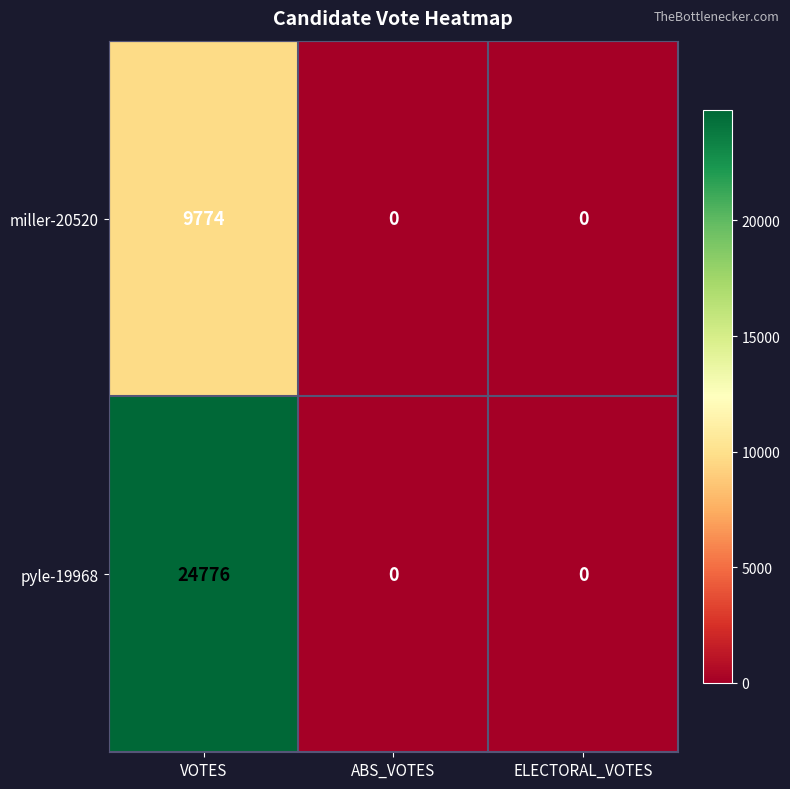

True or false: pyle-19968 has a value of 15003 at ELECTORAL_VOTES.

False